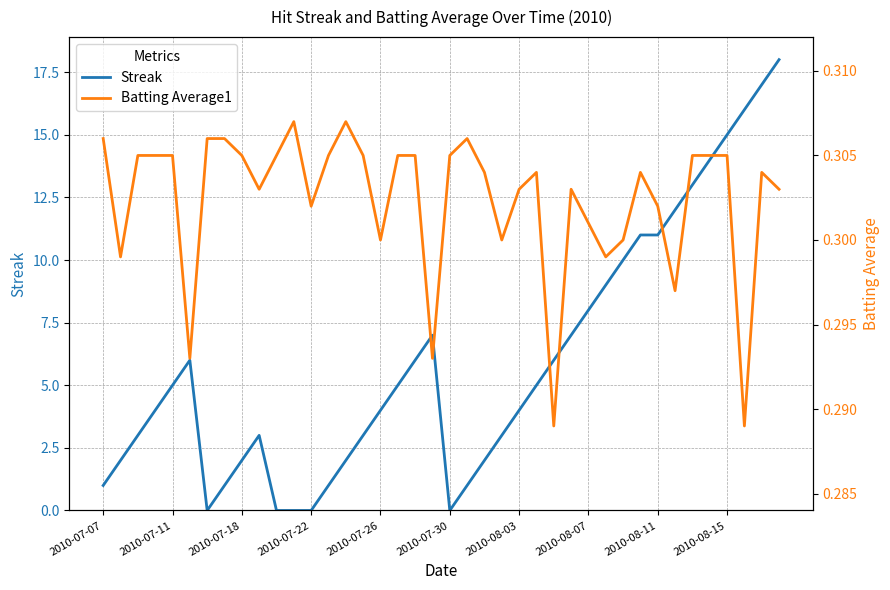

In Streak, how many points are higher than both neighbors (excluding endpoints)?

3